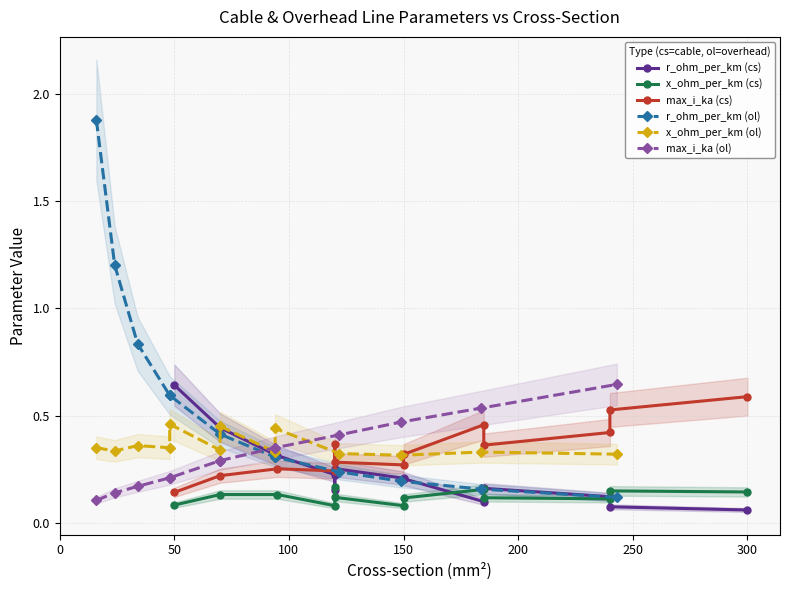

Which series has the largest total across all categories?

r_ohm_per_km (ol)